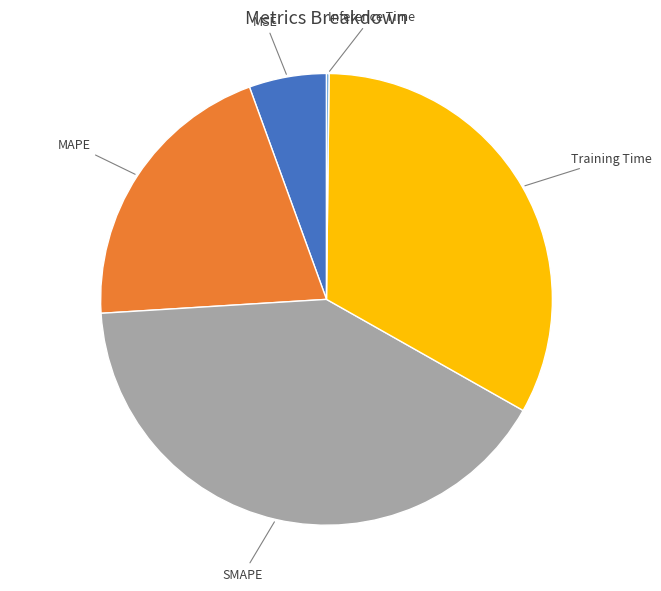

Is it true that MAPE is 20% of the pie?

True